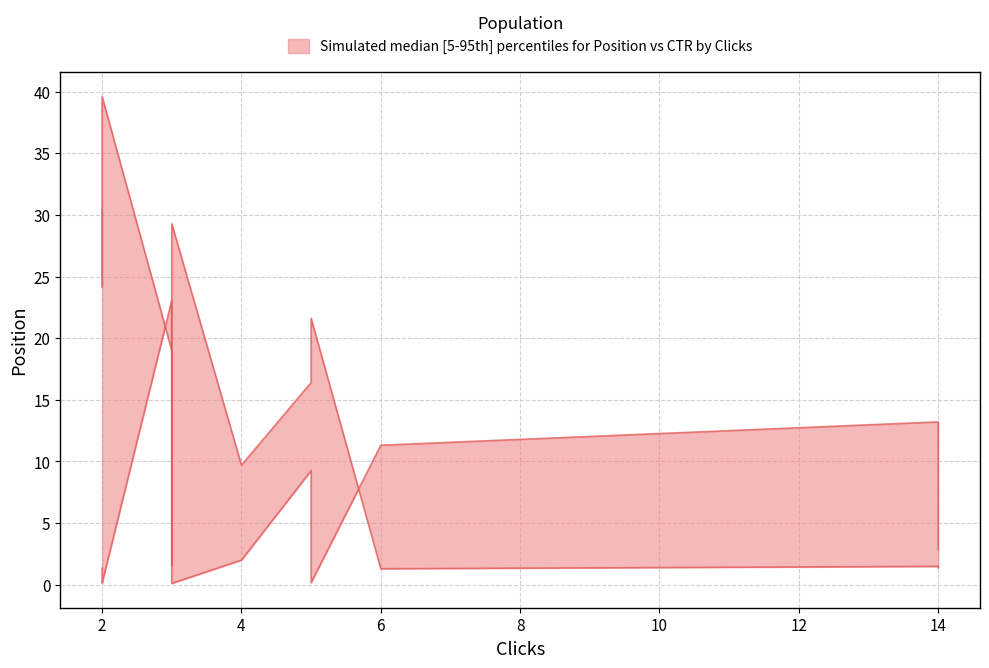

How many times do upper and lower cross each other?

3